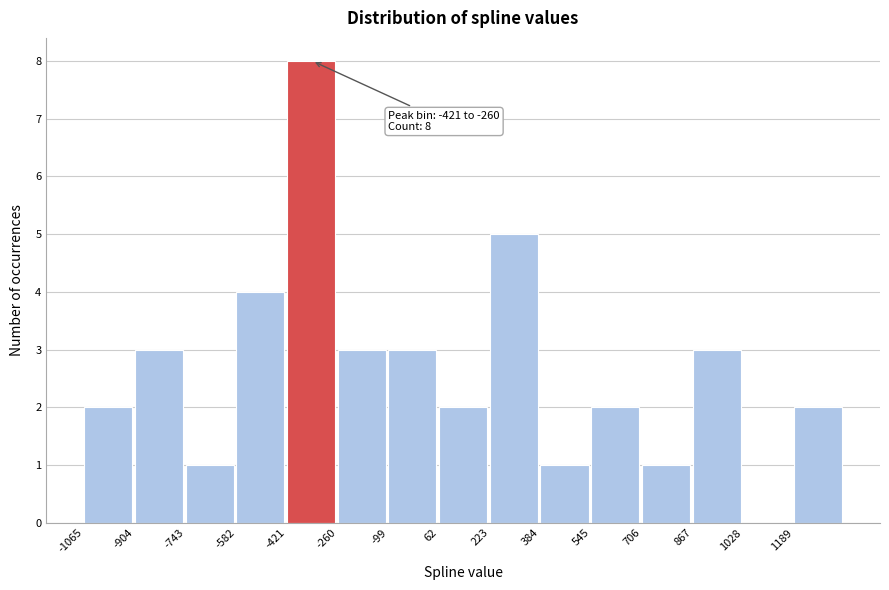

Over which range of the x-axis is the bar tallest?

-420 to -260